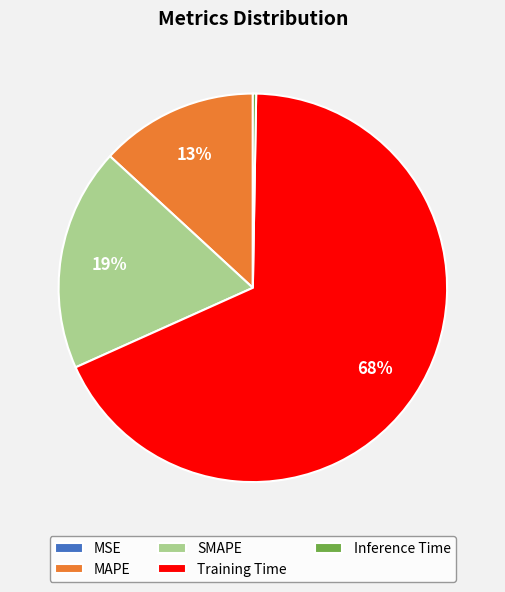

What is the majority slice?

Training Time